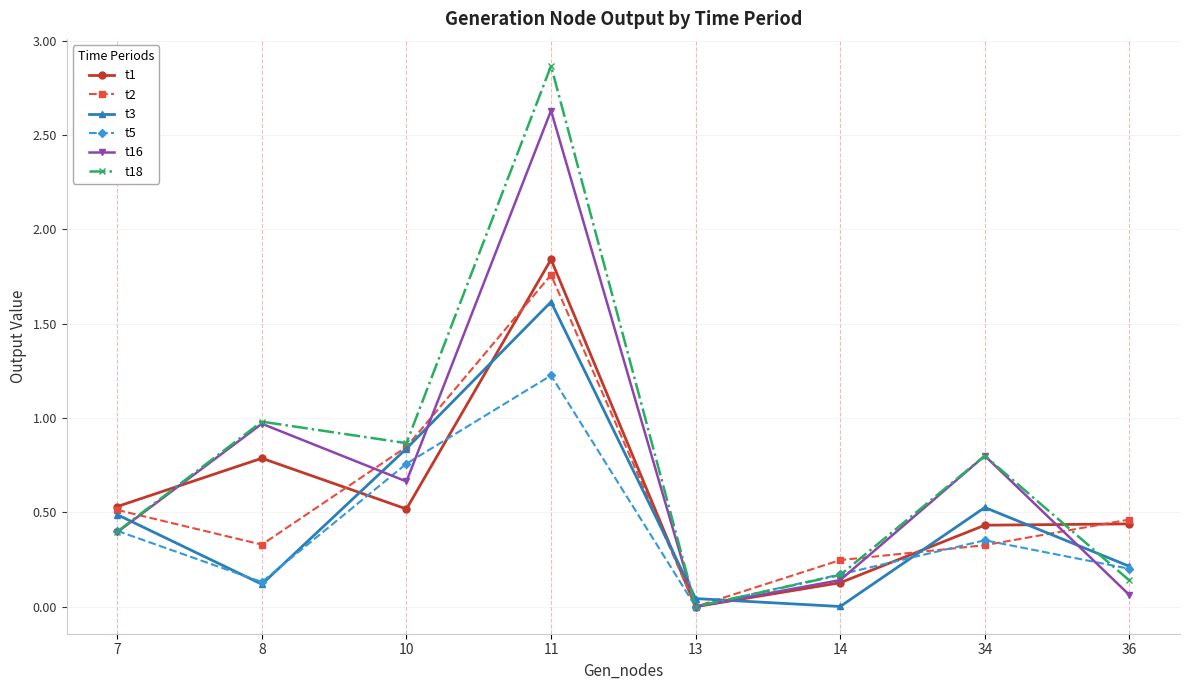

What is the value of the t2 point at the 2nd from the left?

0.3